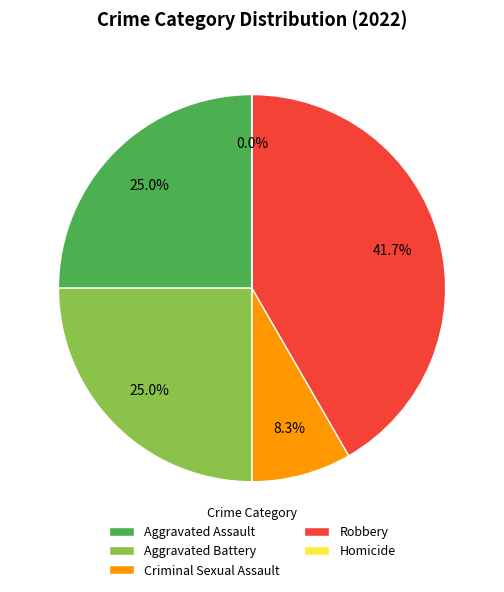

Which category has the smallest portion of the pie?

Homicide